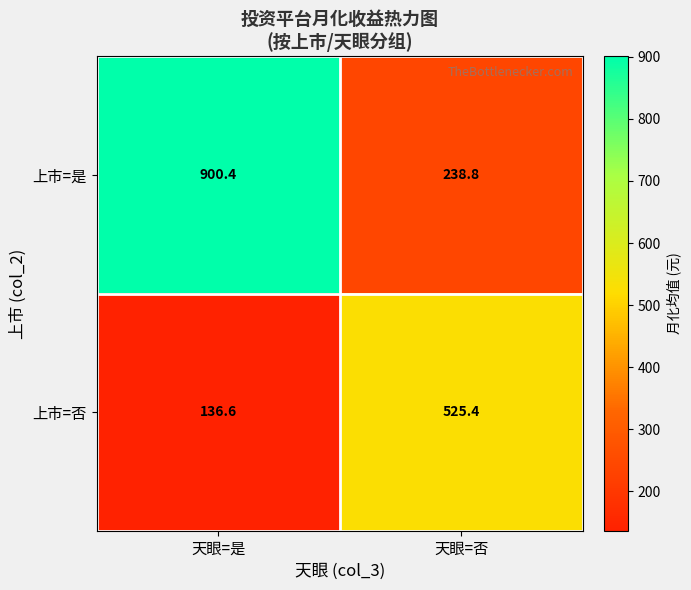

How many data points does each series have?

2